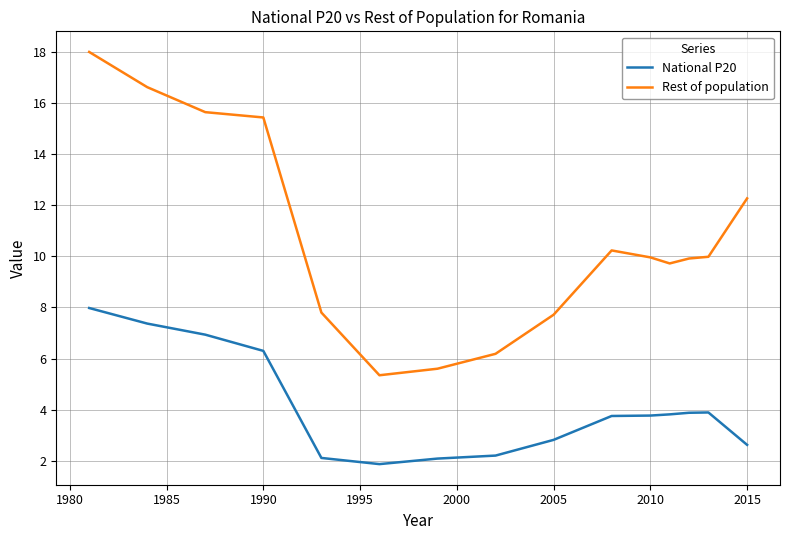

What are all the series names shown in the legend?

National P20, Rest of population